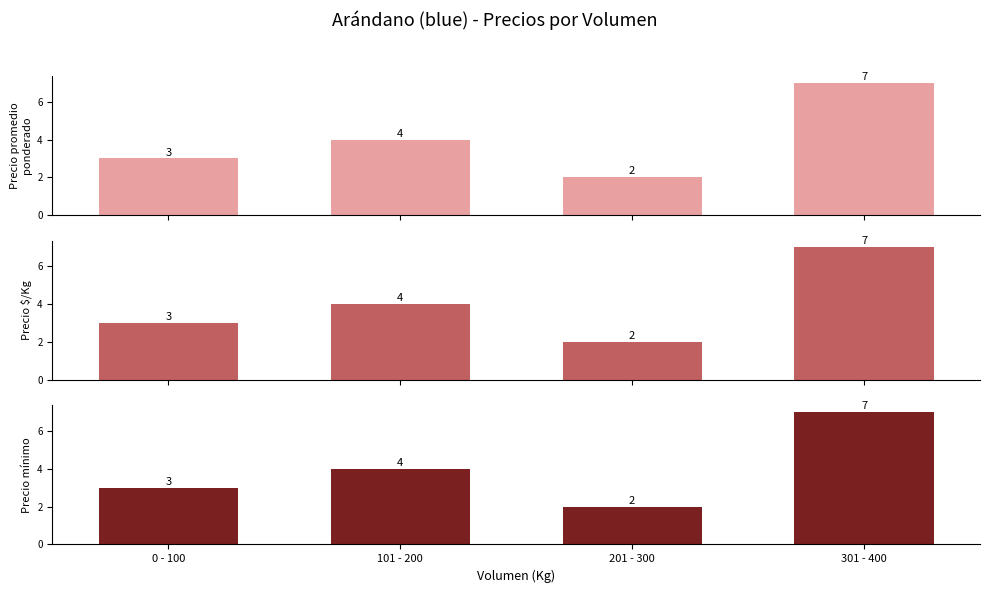

Where does the Precio promedio ponderado series first go above 4?

301 - 400